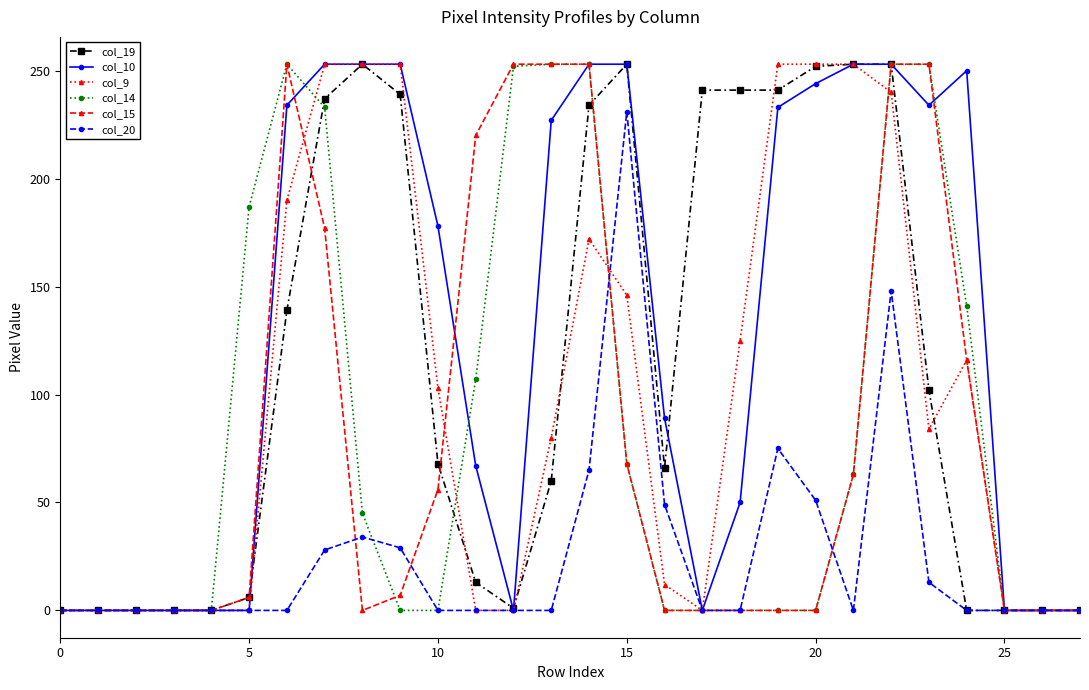

True or false: col_9 has more than 0 interior local peaks.

True